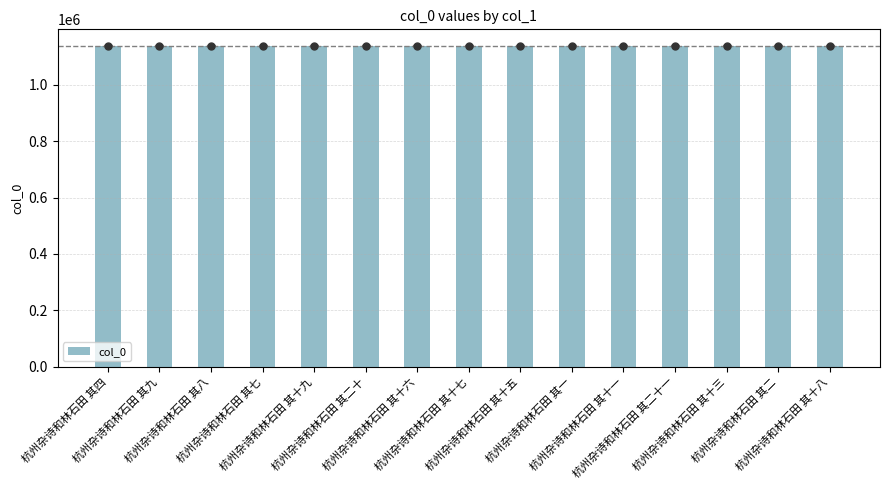

Where does the data first go above 1138379?

杭州杂诗和林石田 其七